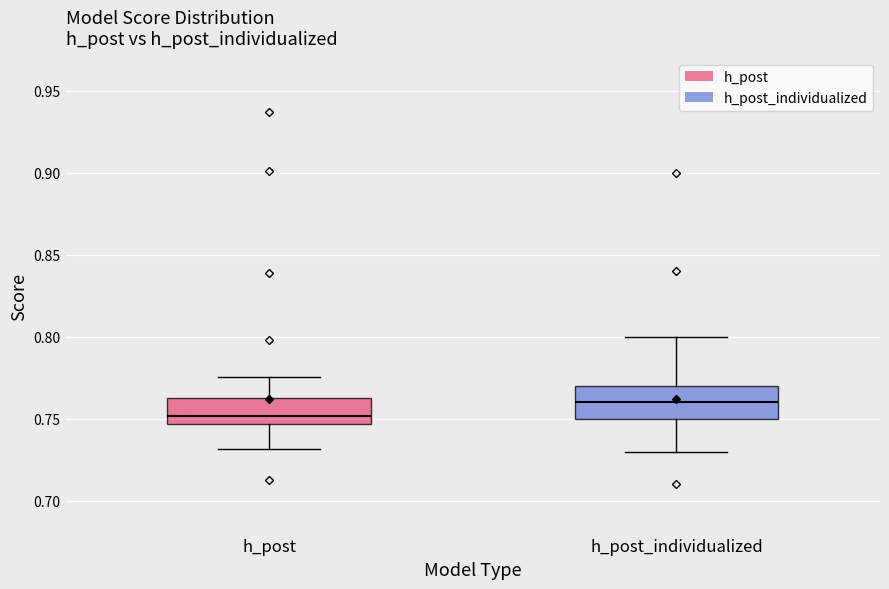

Reading left to right, read every box against the y-axis: the position of its median line, the range the box covers, and the ends of its whiskers. The values are not printed on the chart, so give them approximately, as read against the axis.

h_post: median 0.750, box 0.745 to 0.760, whiskers 0.730 to 0.775
h_post_individualized: median 0.760, box 0.750 to 0.770, whiskers 0.730 to 0.800